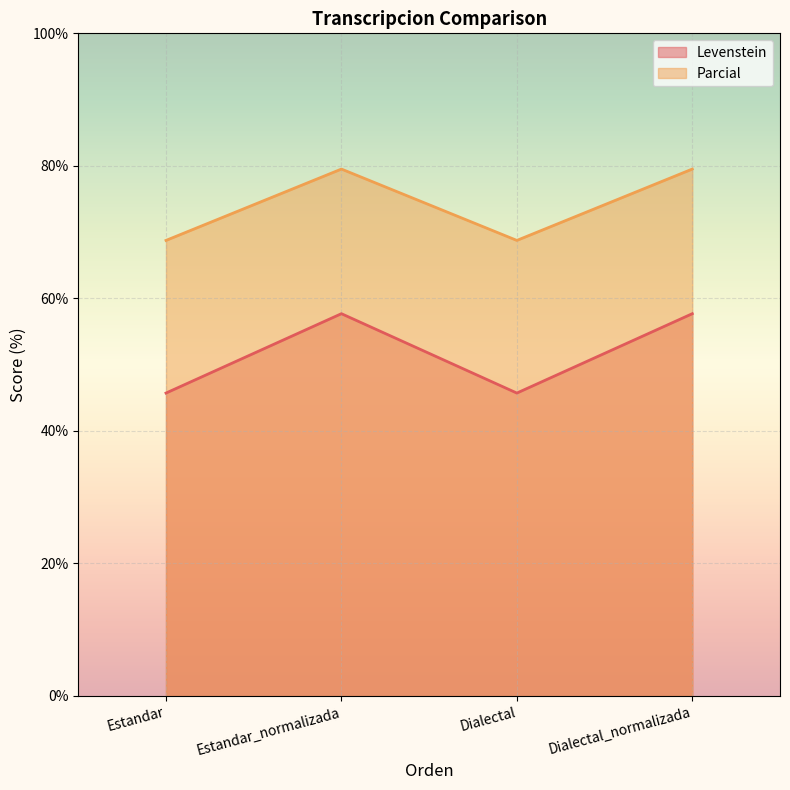

Where does the Levenstein series first go above 79?

Estandar_normalizada